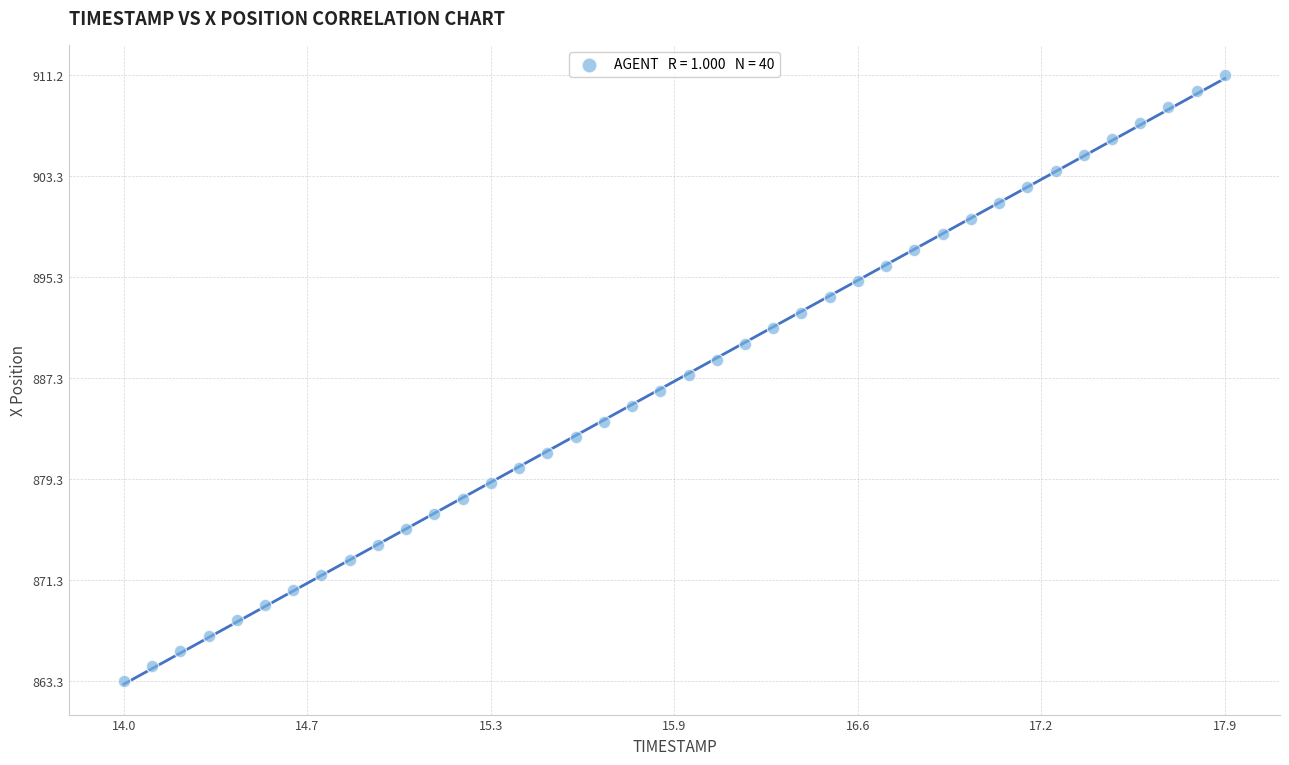

What is the range of X values (max minus min)?

3.9